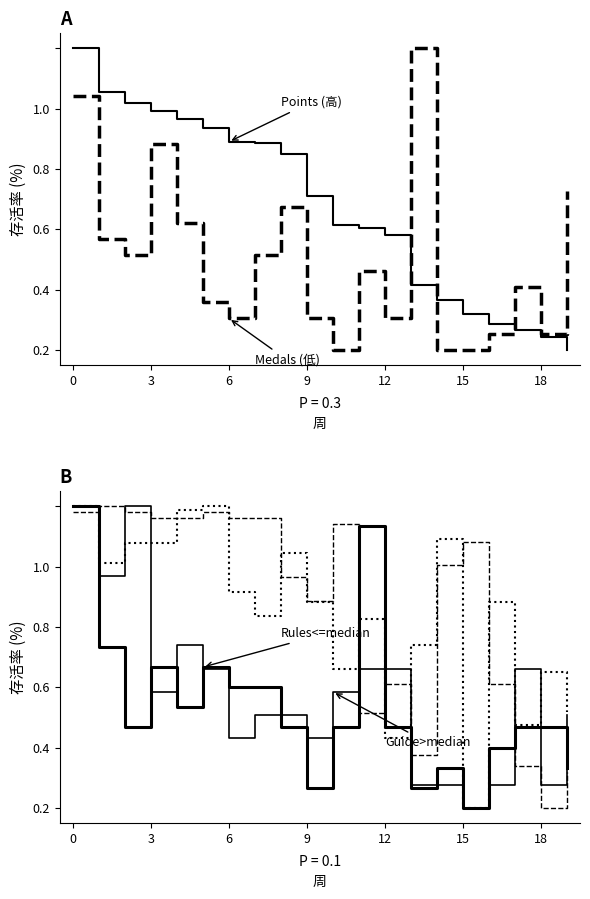

How many values in the Points series exceed 0?

19